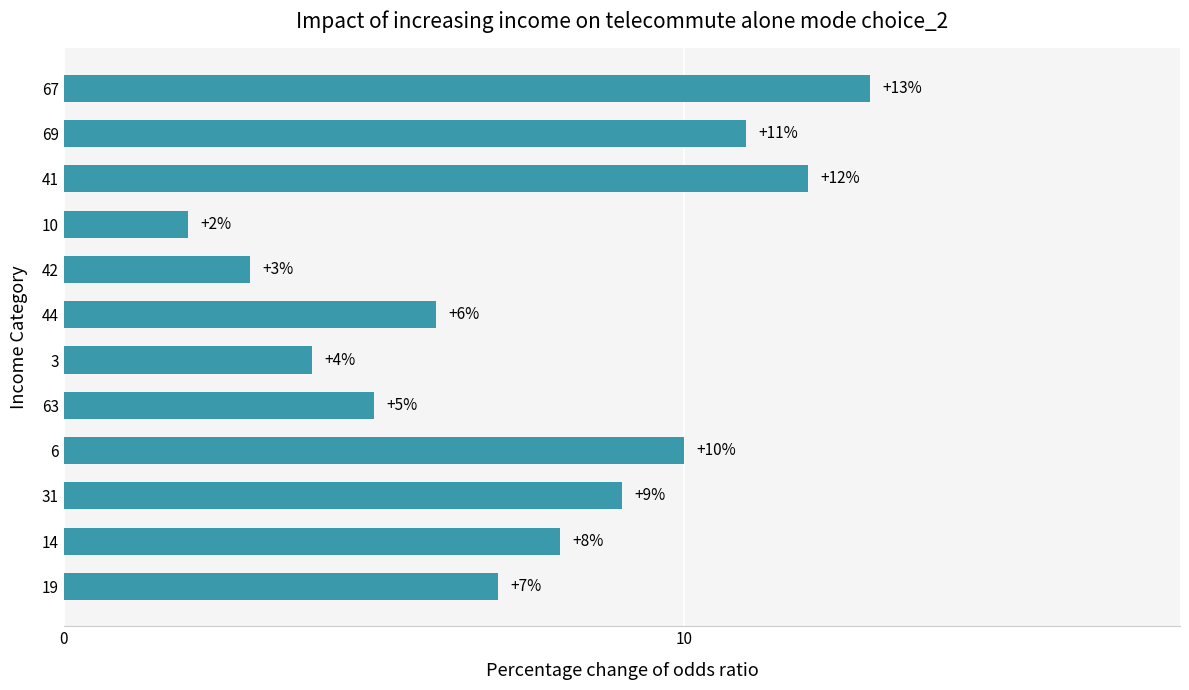

Is it true that the value at 6 is 4?

False